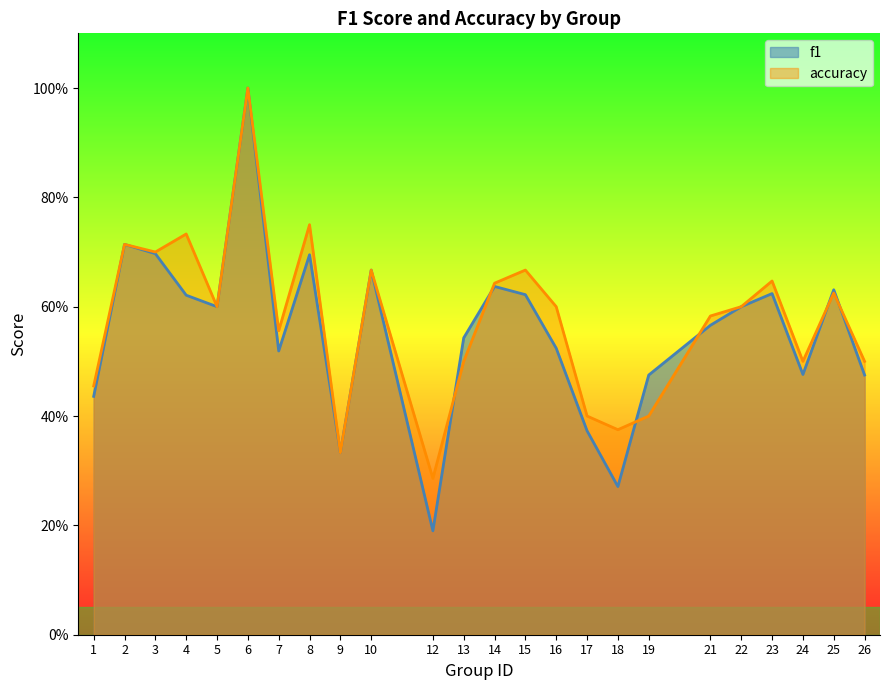

What are all the series names shown in the legend?

f1, accuracy